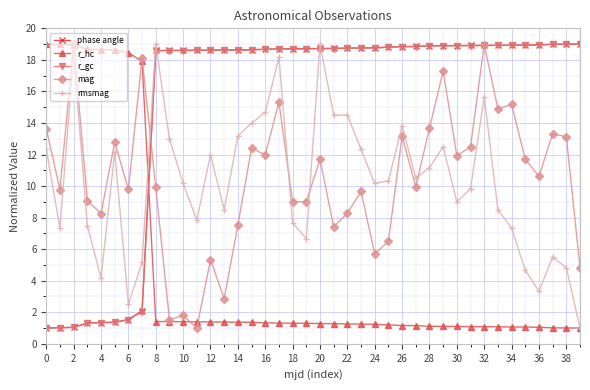

What is the maximum value shown in the chart?

19.0